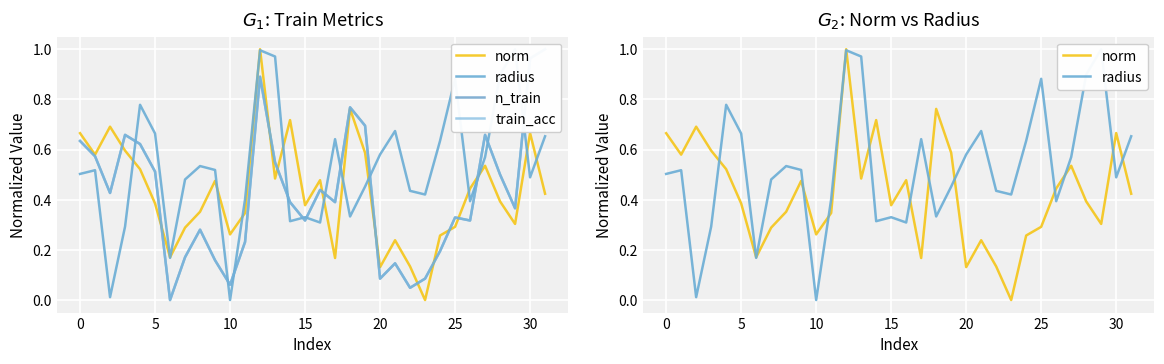

Which series ends up on top after the final intersection of norm and radius?

radius